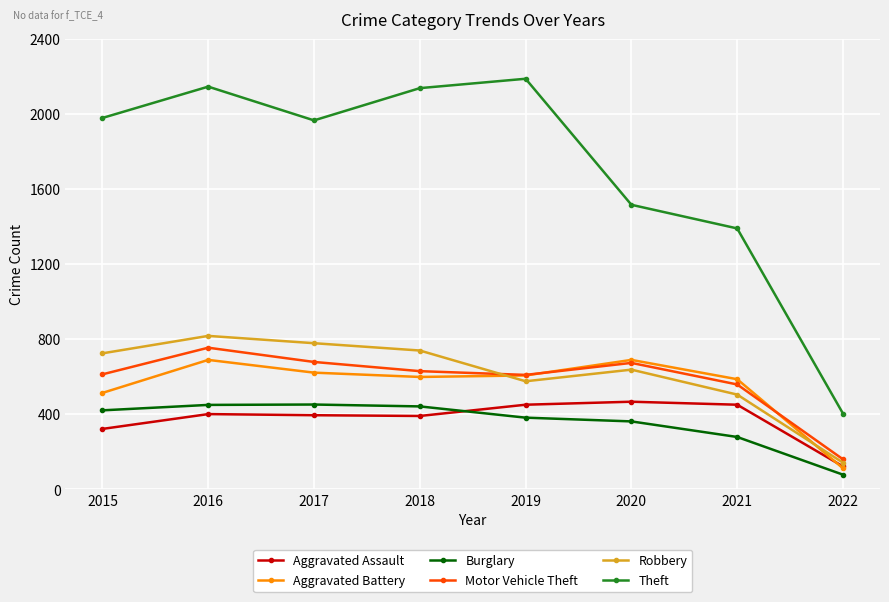

True or false: Robbery and Aggravated Assault cross at least once.

False